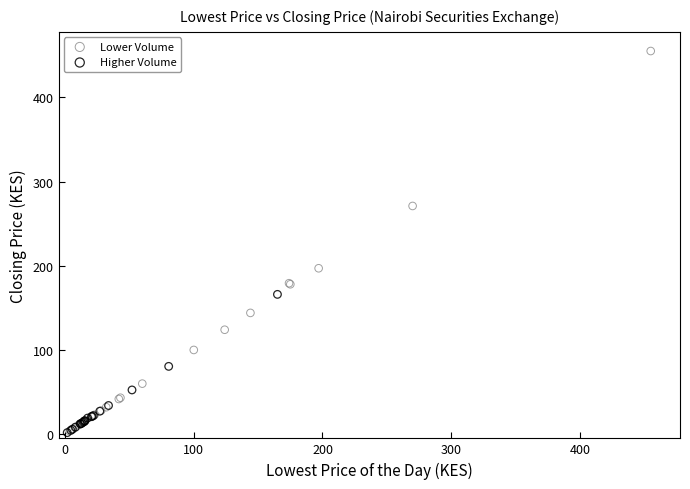

Which series has the widest spread of Y values?

Lower Volume